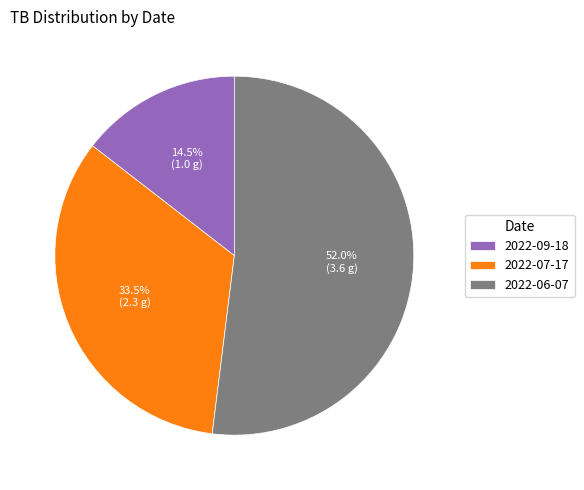

Does 2022-07-17 account for over 50% of the chart?

No